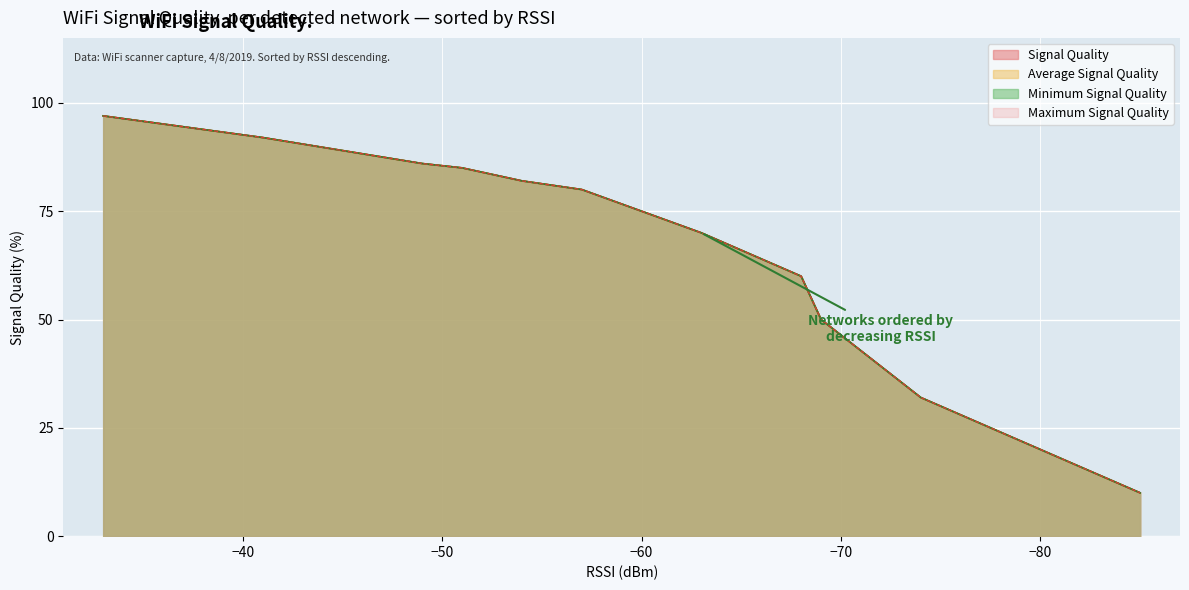

Is the value of Minimum Signal Quality at WLANMTSU(D8-84-66-12-81-B0) greater than the value of Maximum Signal Quality at WLANMTSU(D8-84-66-12-E3-E0)?

Yes